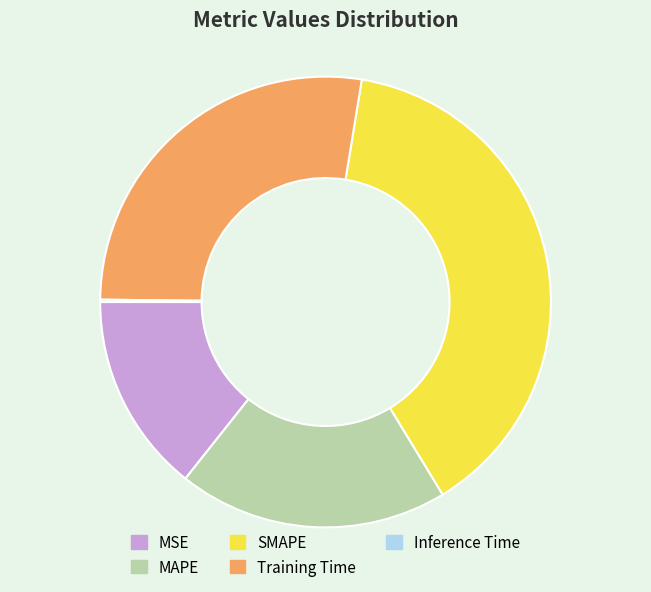

Is there a majority slice in this chart?

No